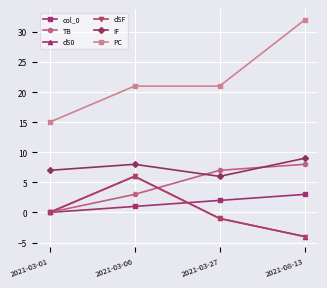

Is this an area chart (filled region under the line)?

No